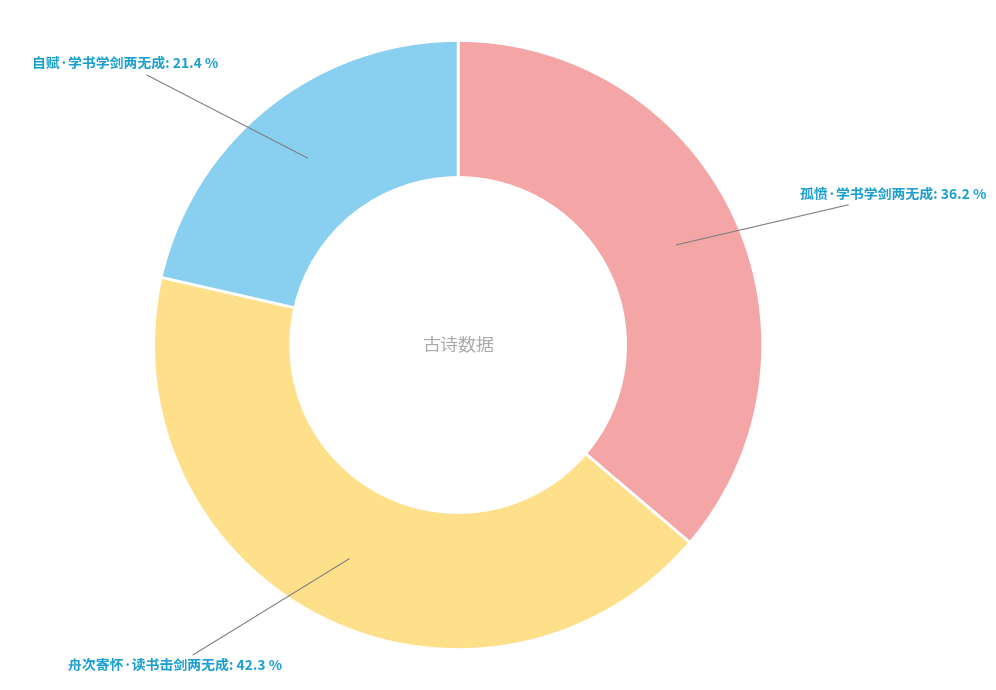

Is there a majority slice in this chart?

No